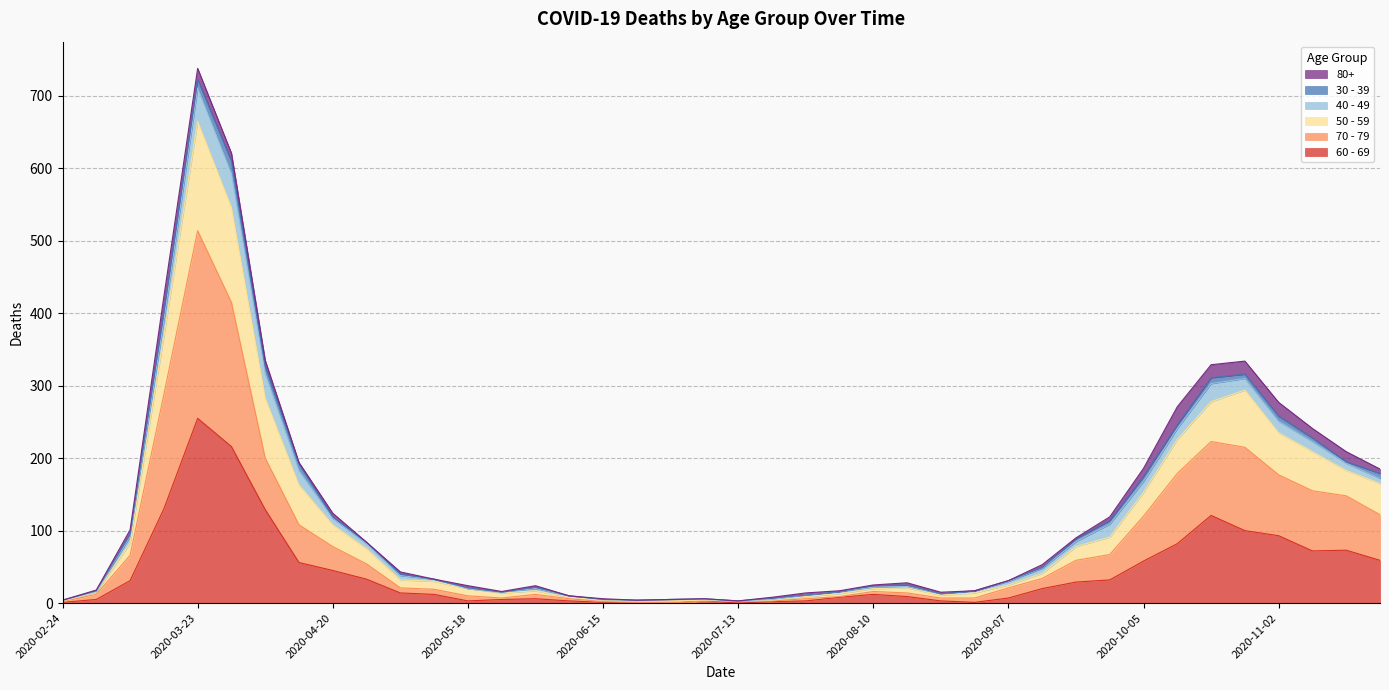

How many interior local valleys does the 50 - 59 series have?

4